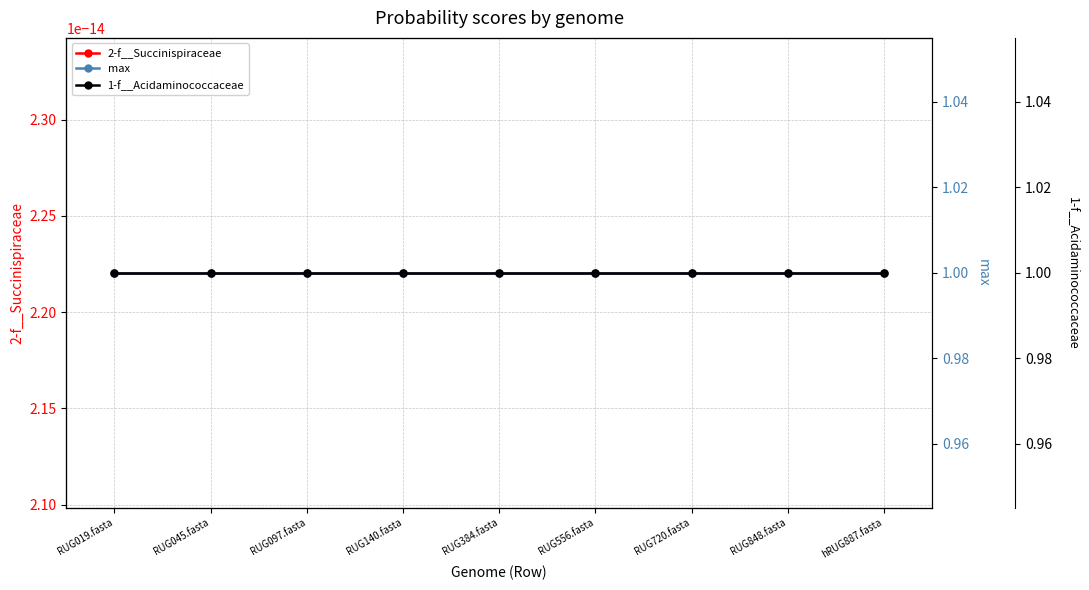

True or false: 2-f__Succinispiraceae has more than 1 interior local peaks.

False